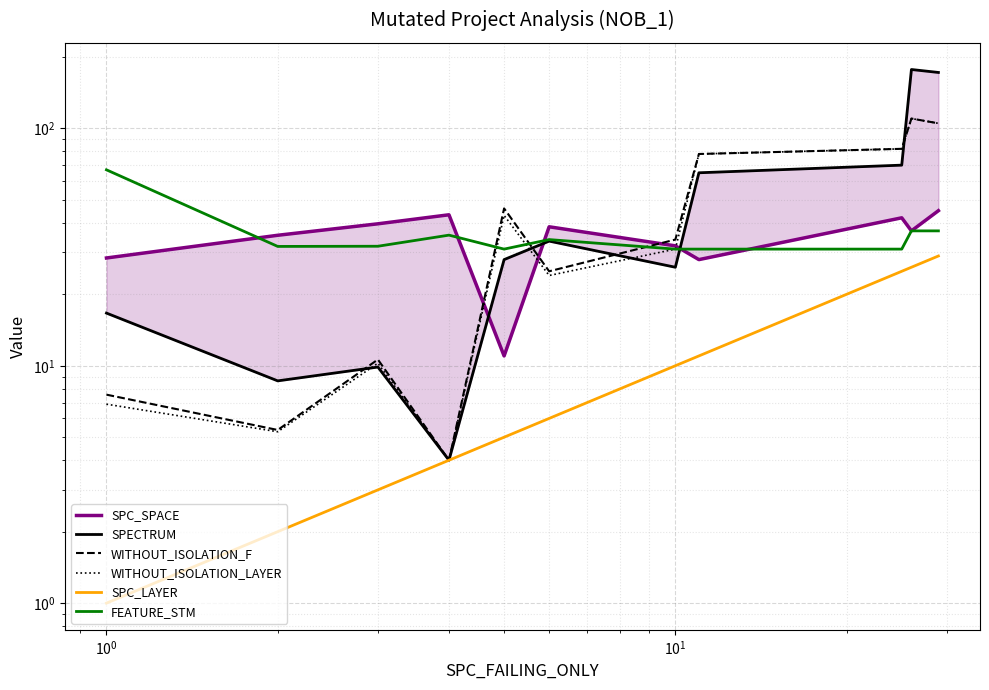

True or false: WITHOUT_ISOLATION_LAYER has more than 1 interior local peaks.

True